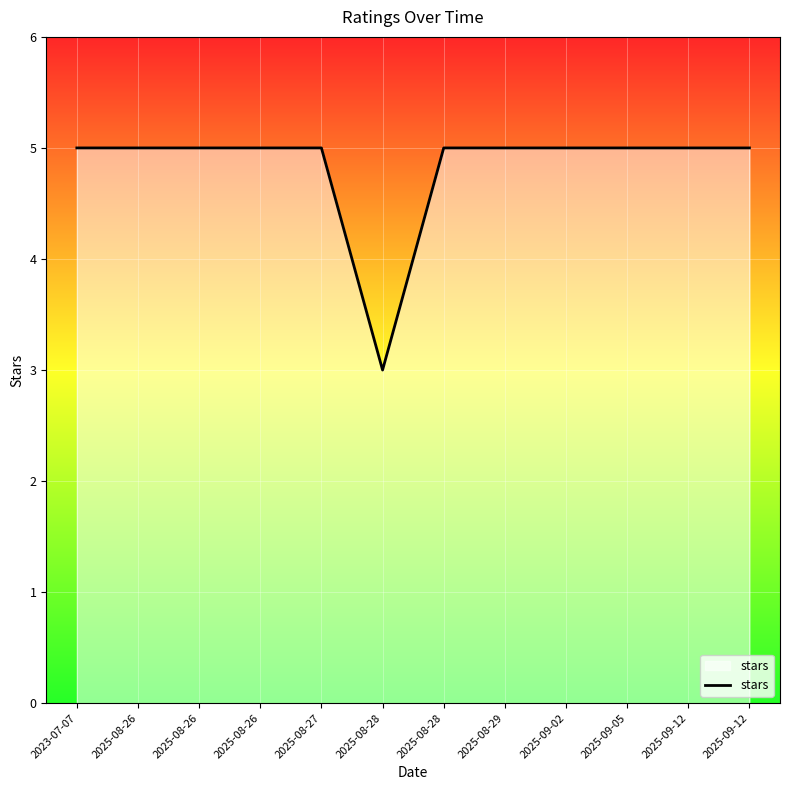

Reading left to right, extract all data points from this chart.

5	5	5	5	5	3	5	5	5	5	5	5